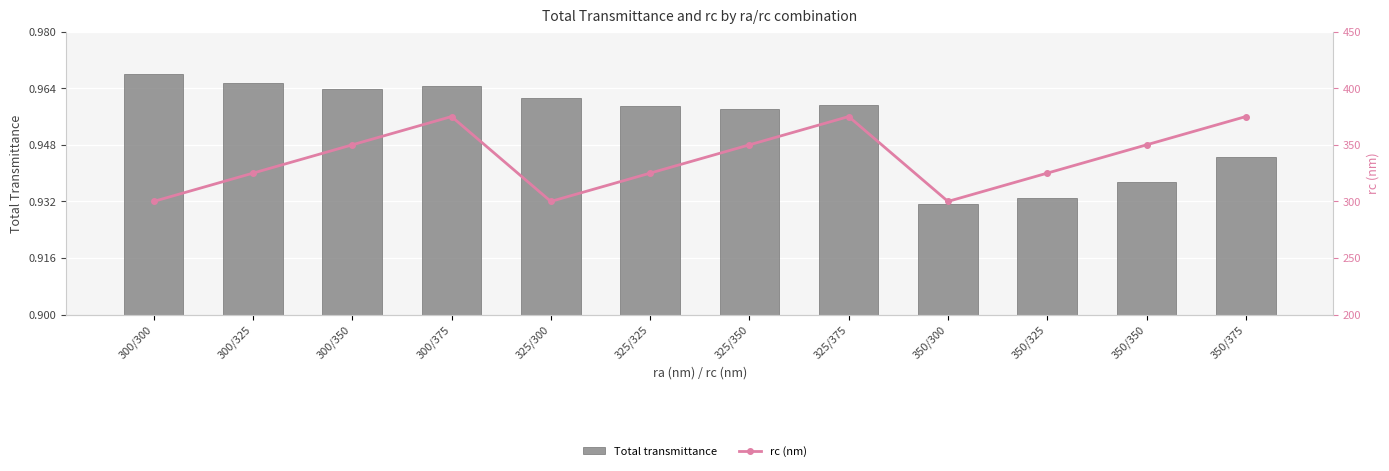

Count the Total transmittance values in the range 0 to 1.

12